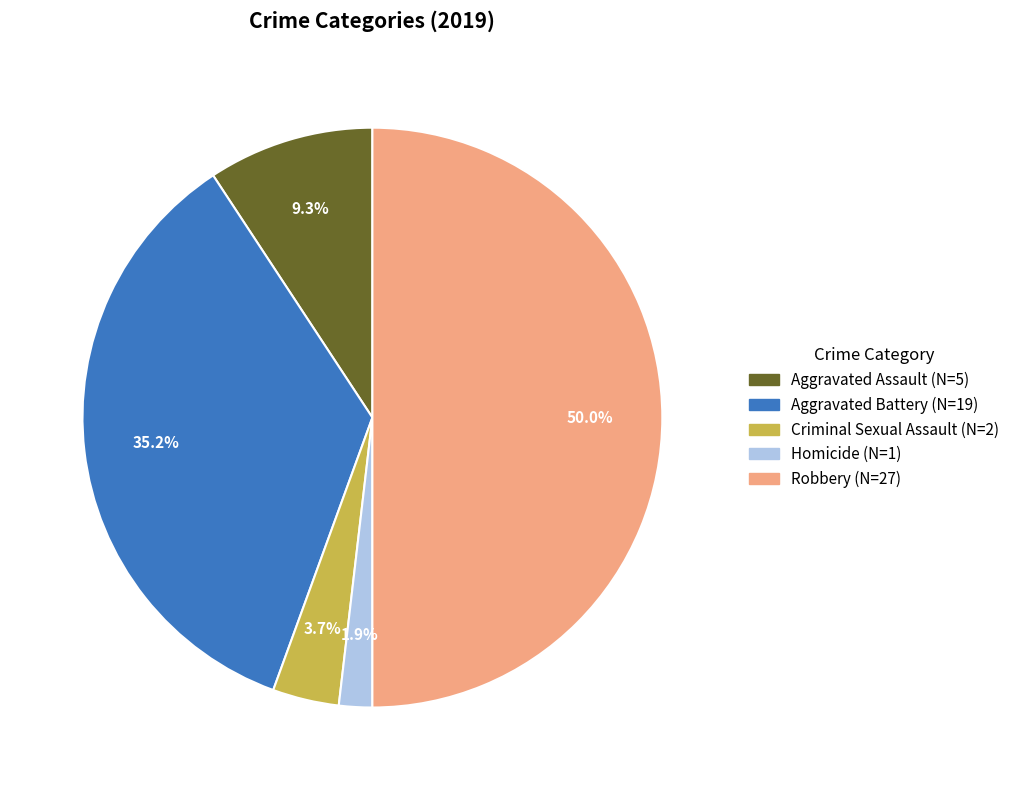

Combined, do Aggravated Assault and Robbery account for over 50%?

Yes